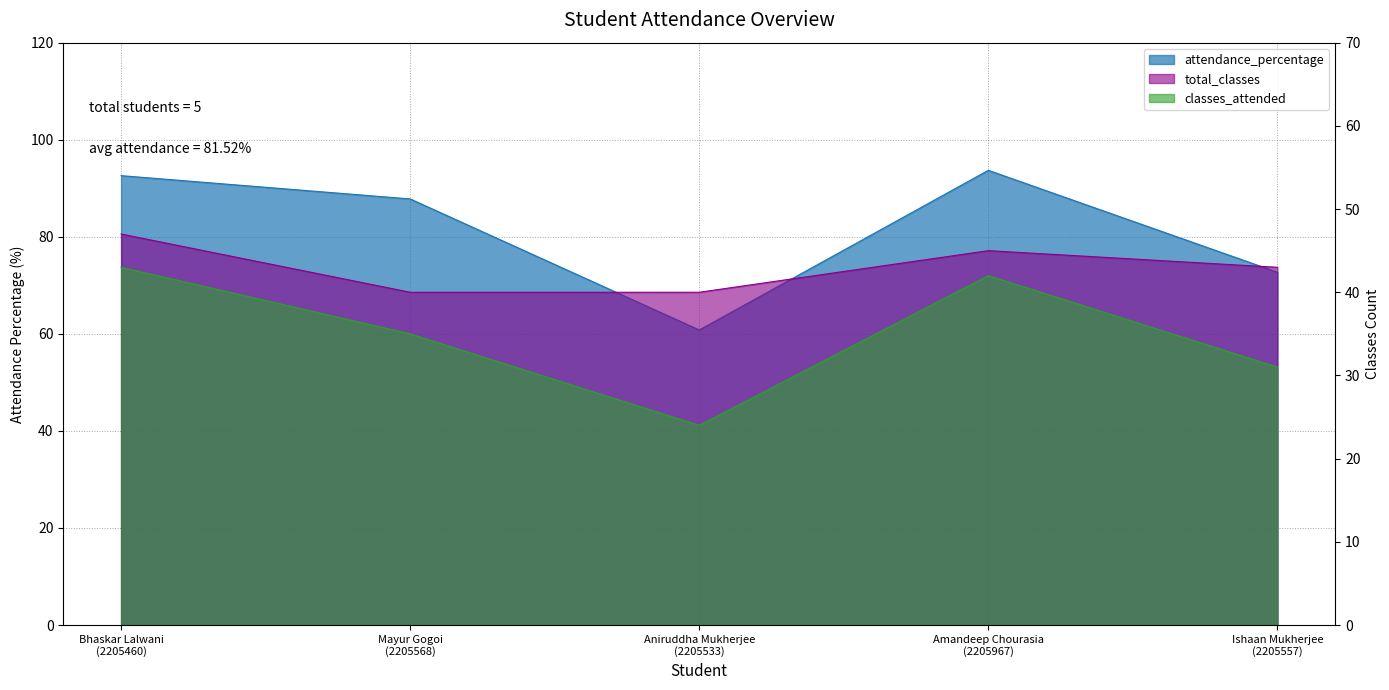

True or false: classes_attended and total_classes cross at least once.

False